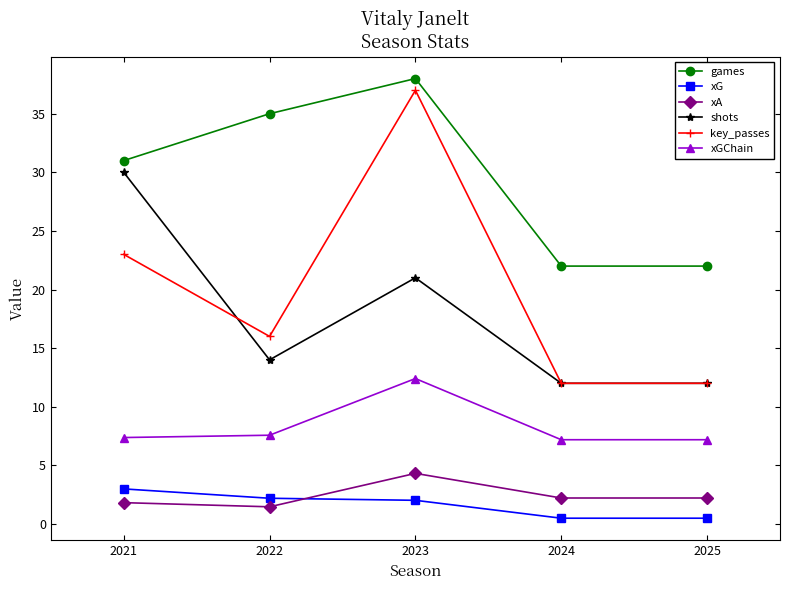

What is the value of the xA point at the 4th from the left?

2.2